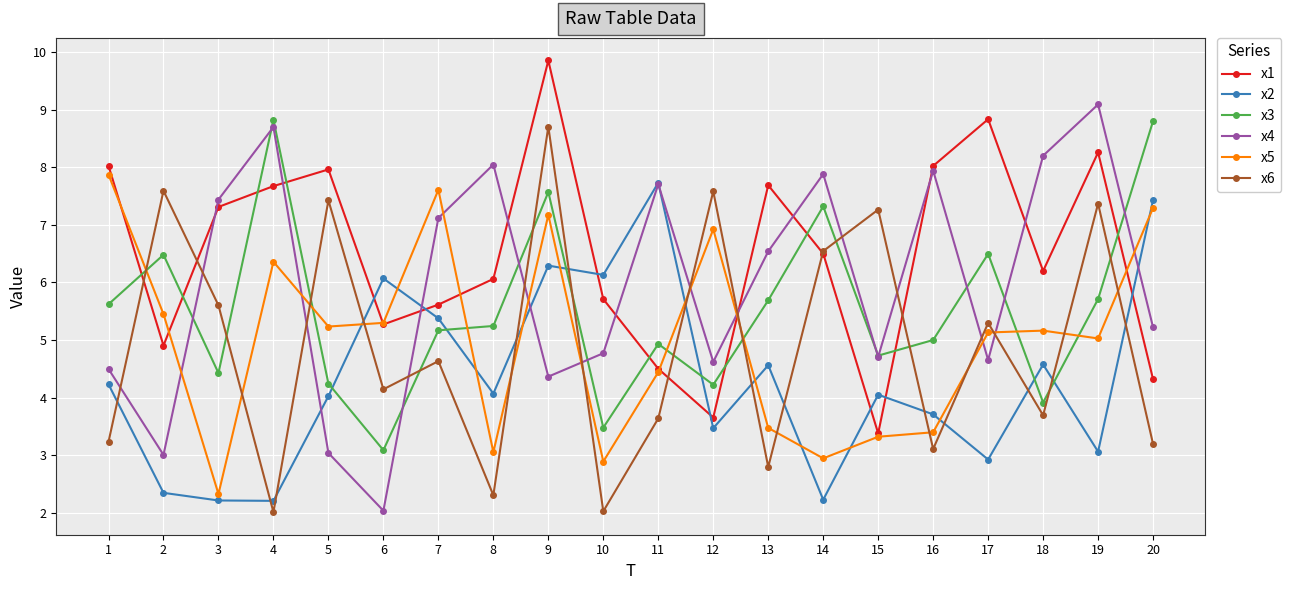

At 8, list the series in order from smallest to largest.

x6, x5, x2, x3, x1, x4